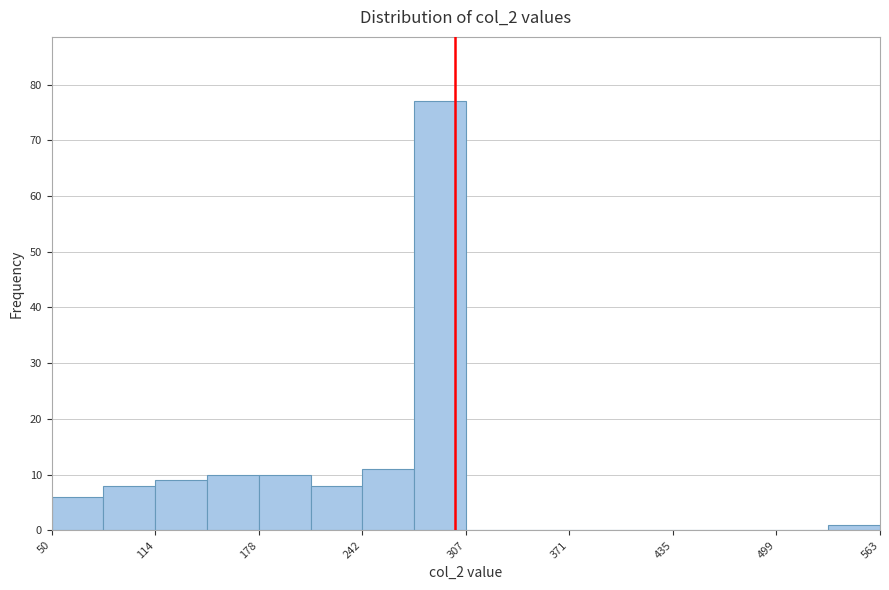

Around what value on the x-axis is the tallest bar? Give the approximate position of its centre, as read against the axis.

290